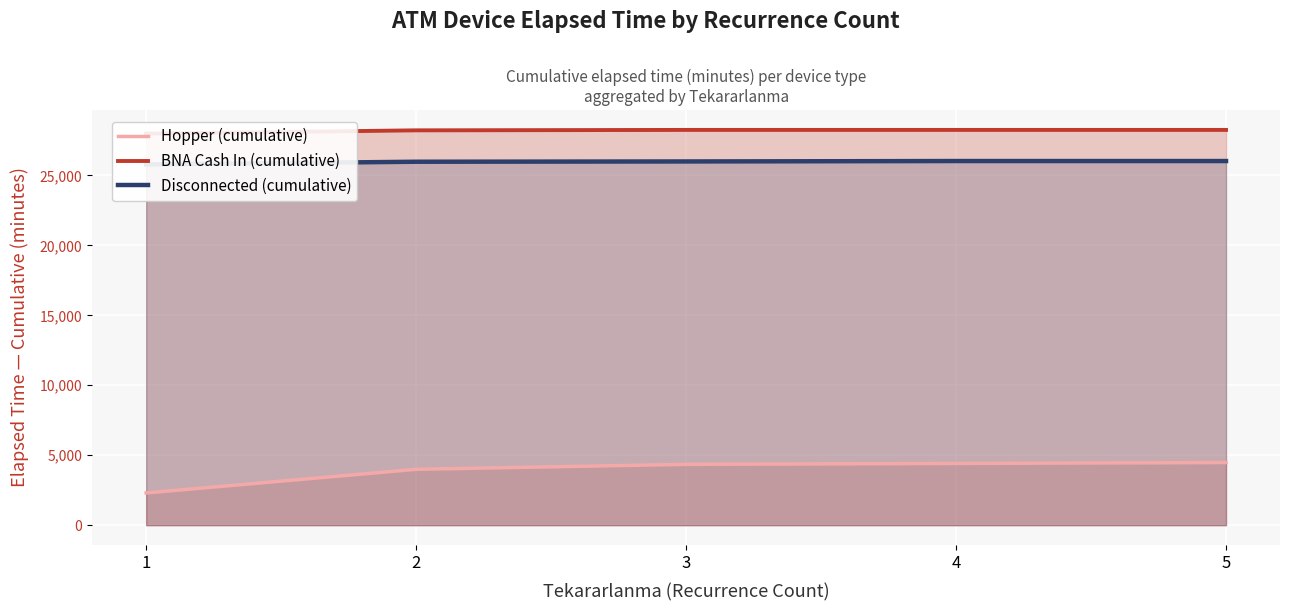

True or false: Hopper (cumulative) has a value of 2305 at 1.

True